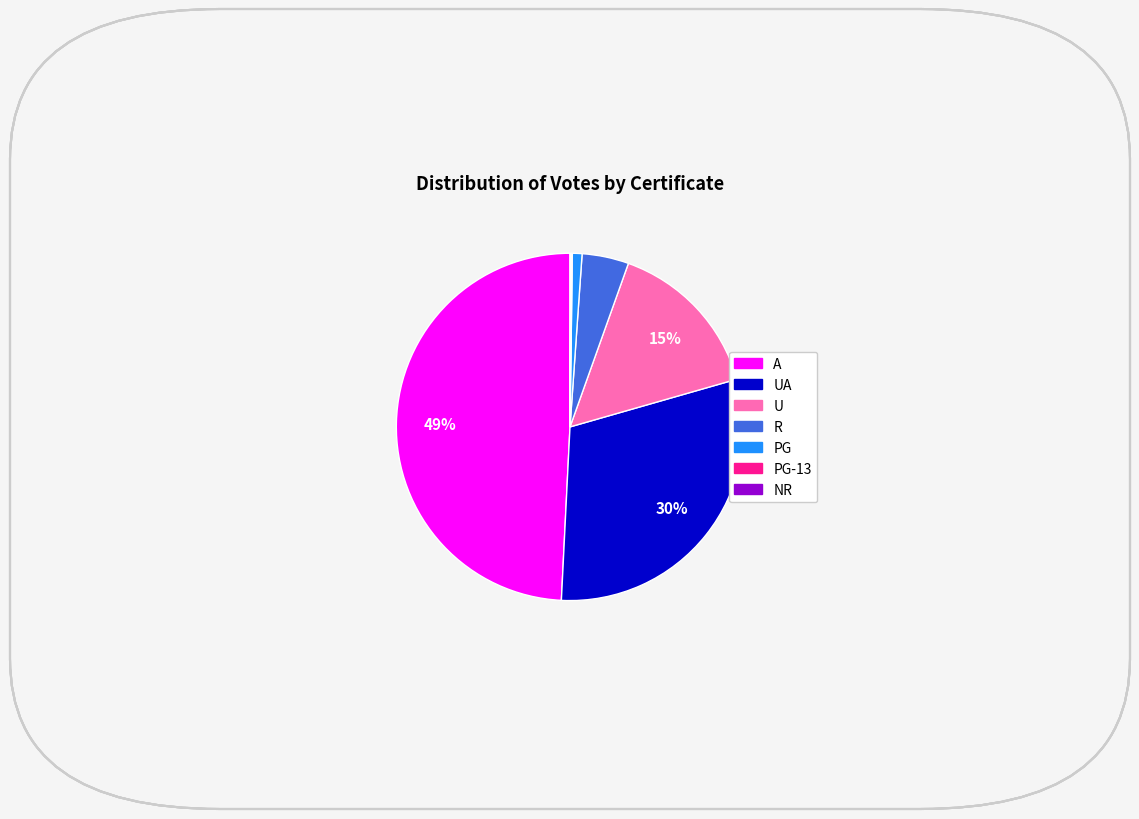

Does any single category account for the majority?

No